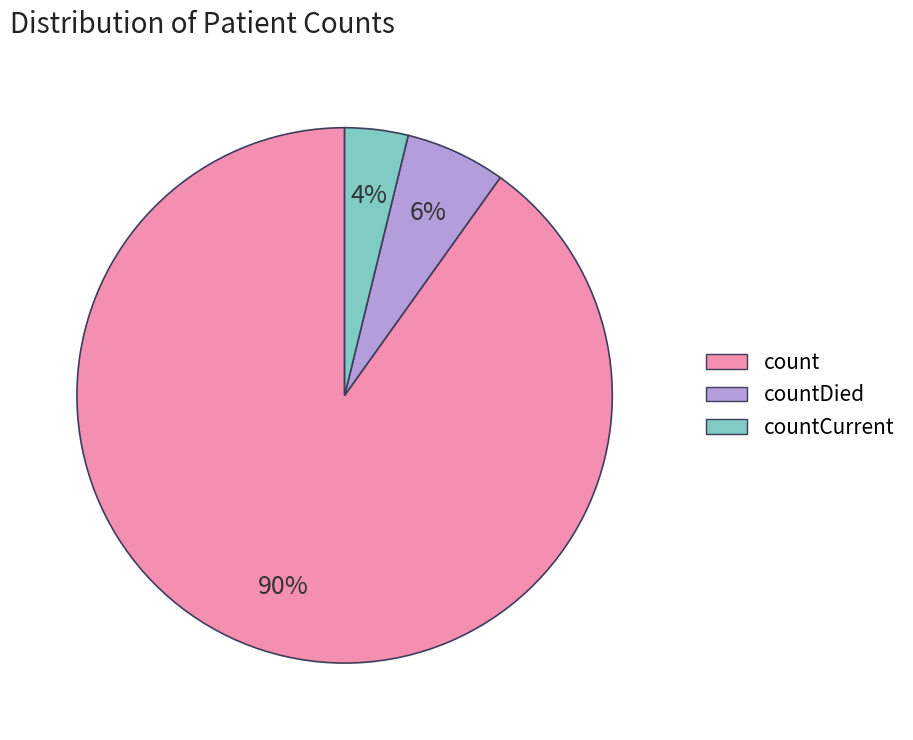

To the nearest percent, what is the average slice percentage?

33%